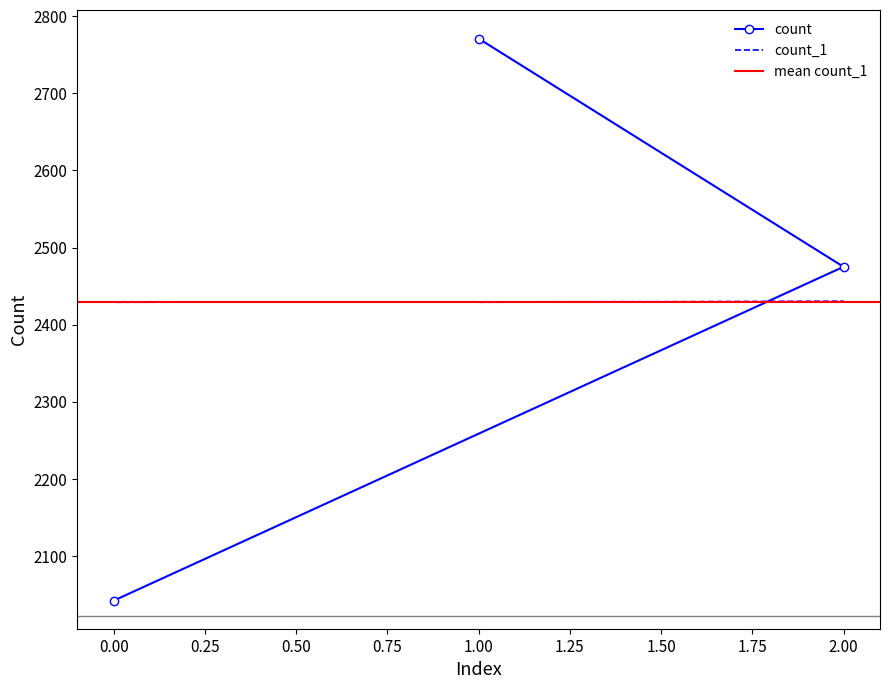

The count_1 series shows 4357 at 0. True or false?

False